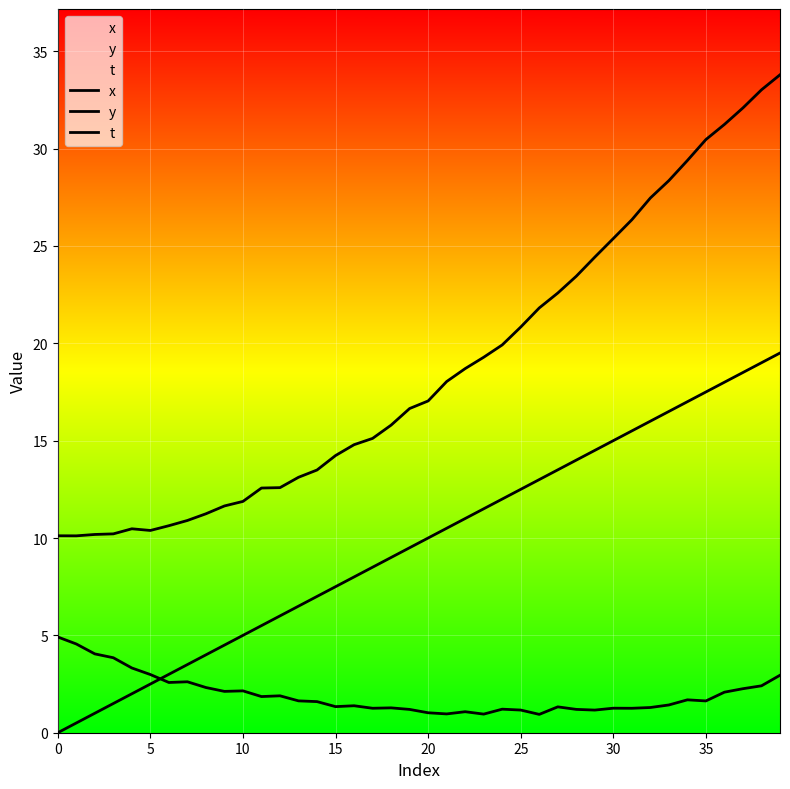

How many lines are shown in the chart?

3